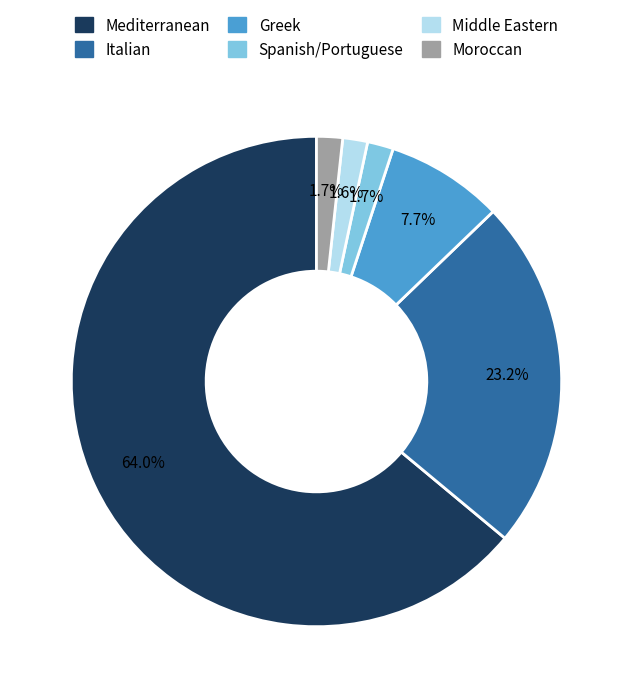

What is the largest slice in the pie chart?

Mediterranean